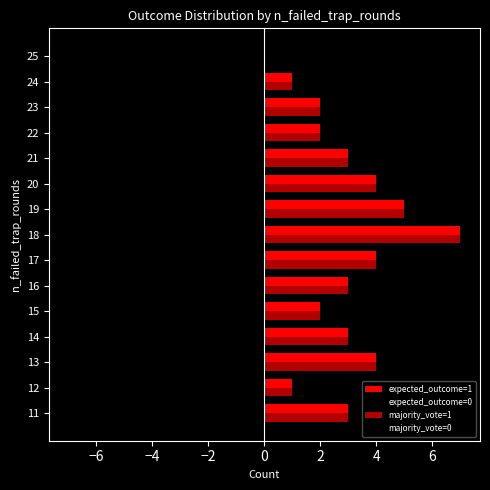

How many values in expected_outcome=1 are above zero?

14